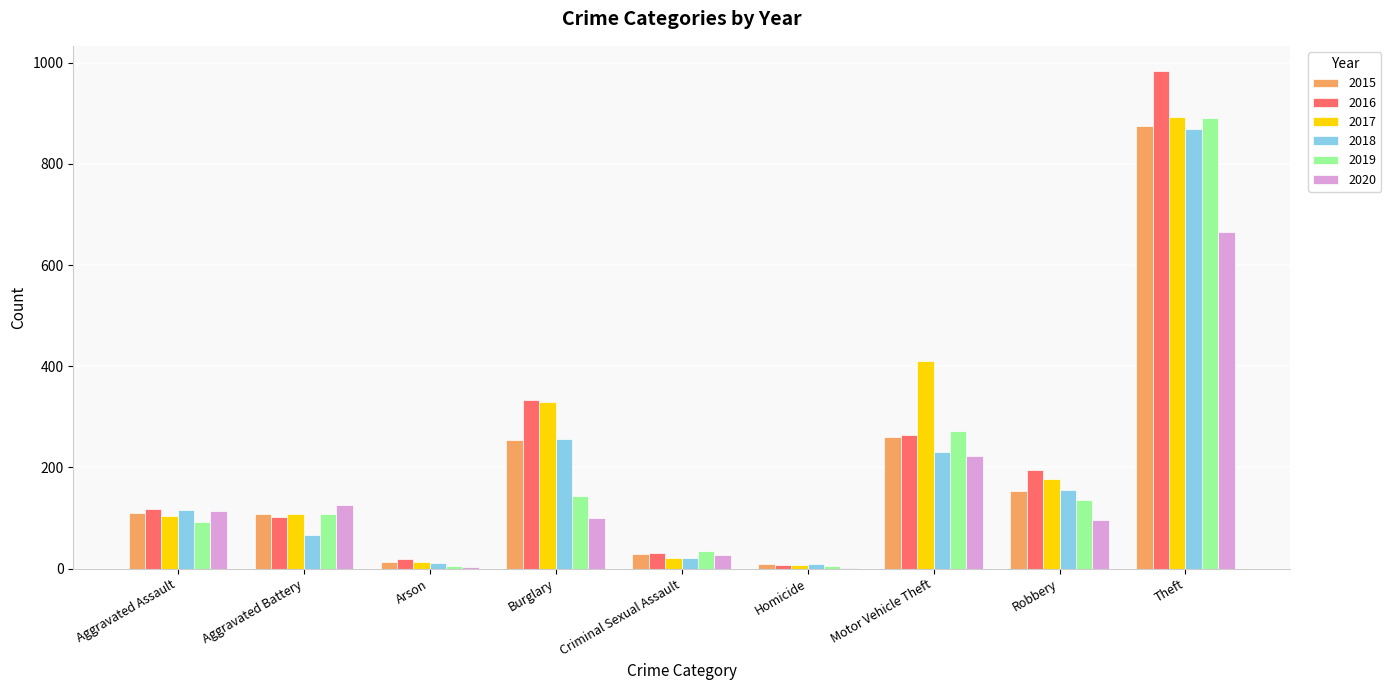

At which category is the sum across all series the highest?

Theft